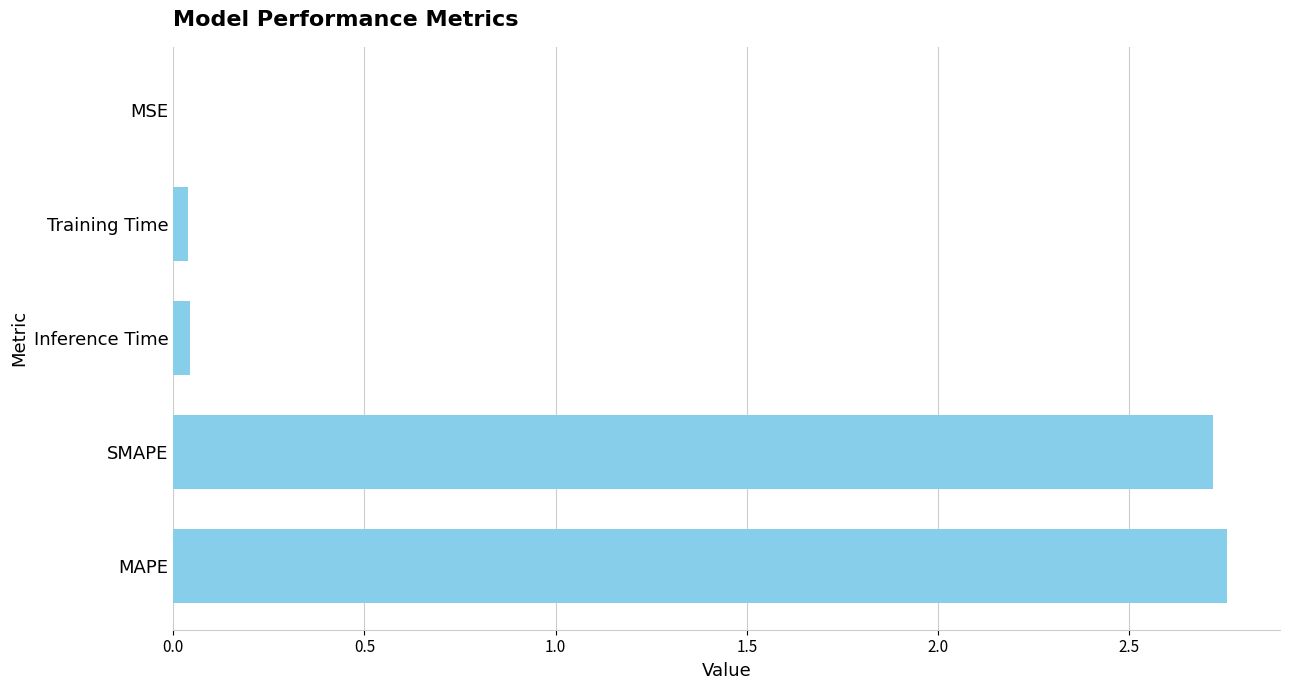

The chart shows a value of 2.7 at SMAPE. True or false?

True